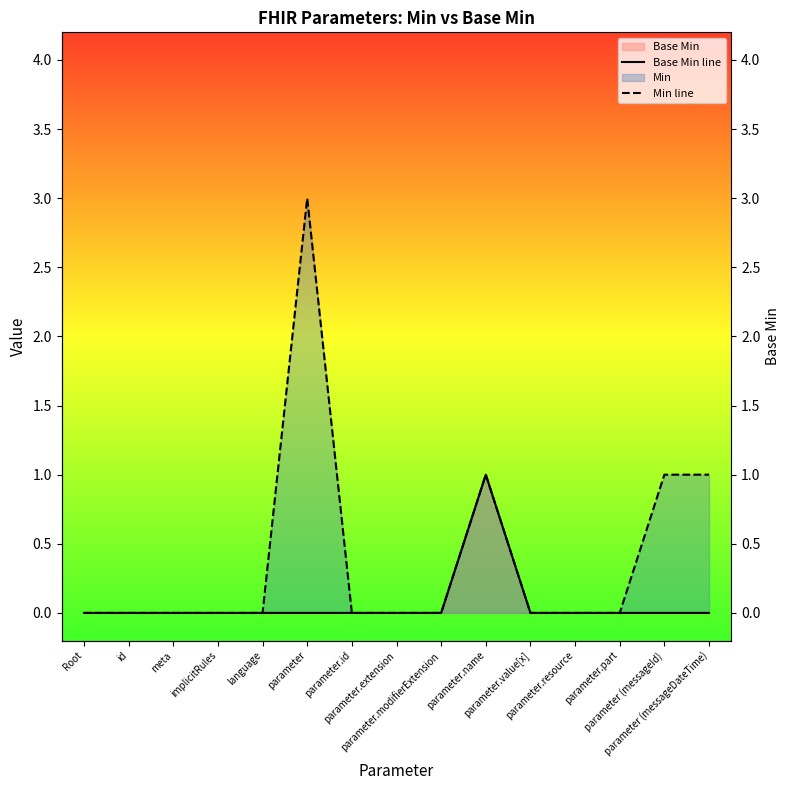

At which category does the chart reach its minimum across all series?

Root